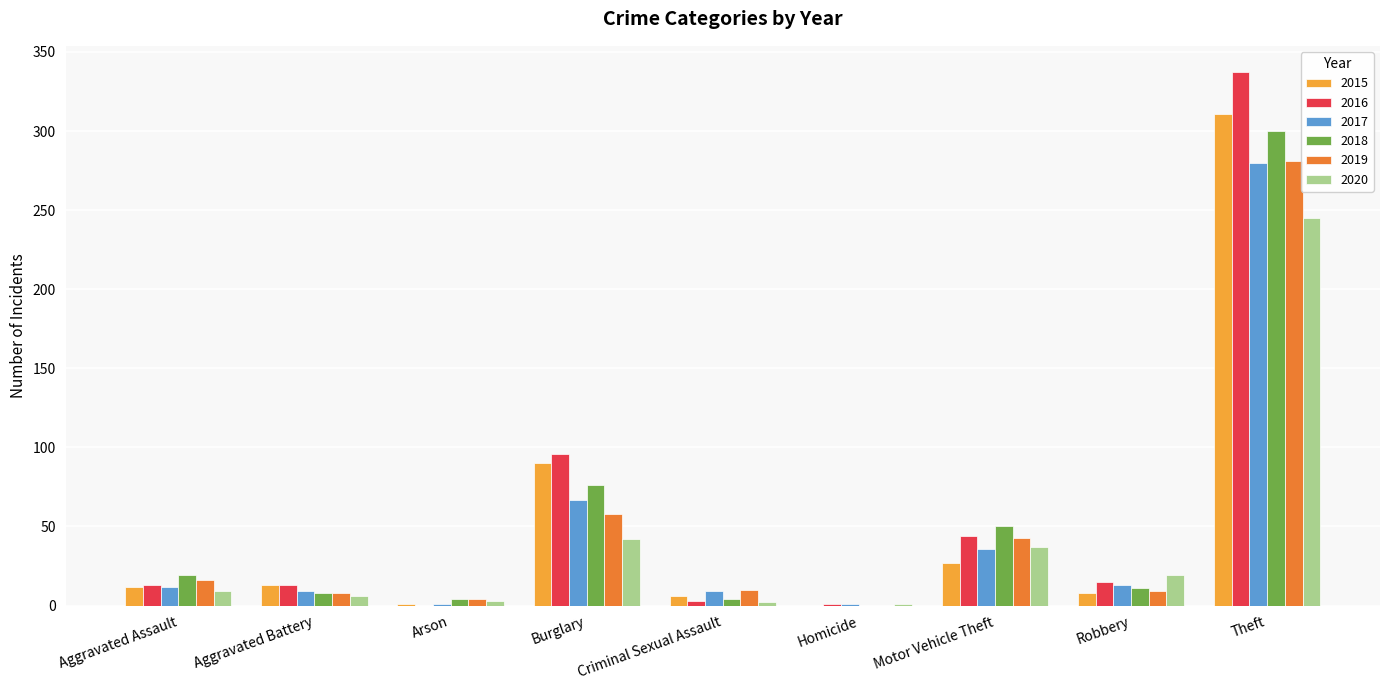

Is it true that 2017 equals 9 at Aggravated Battery?

True